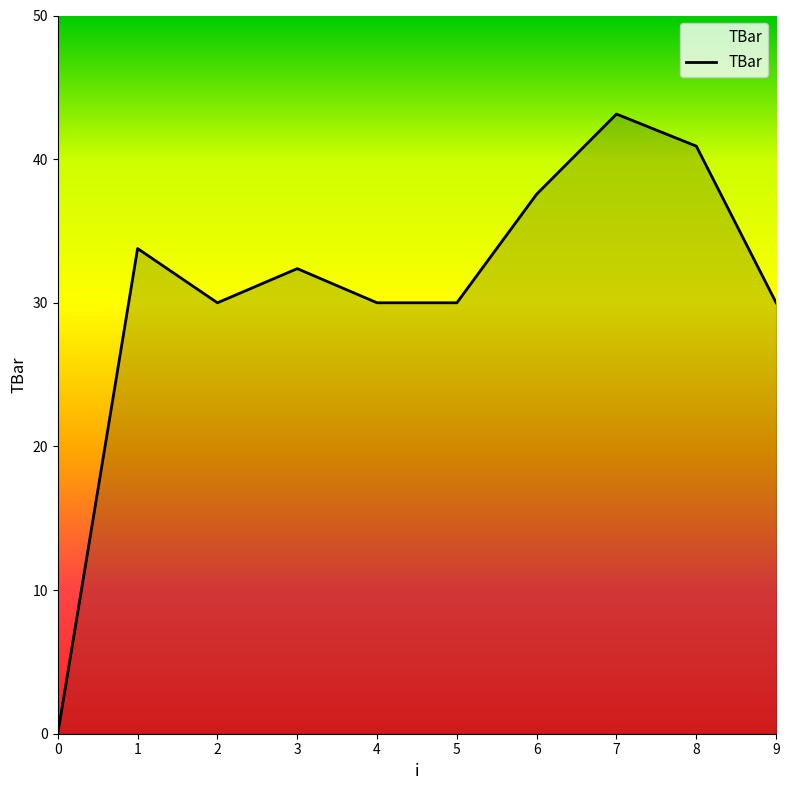

How many lines are shown in the chart?

1